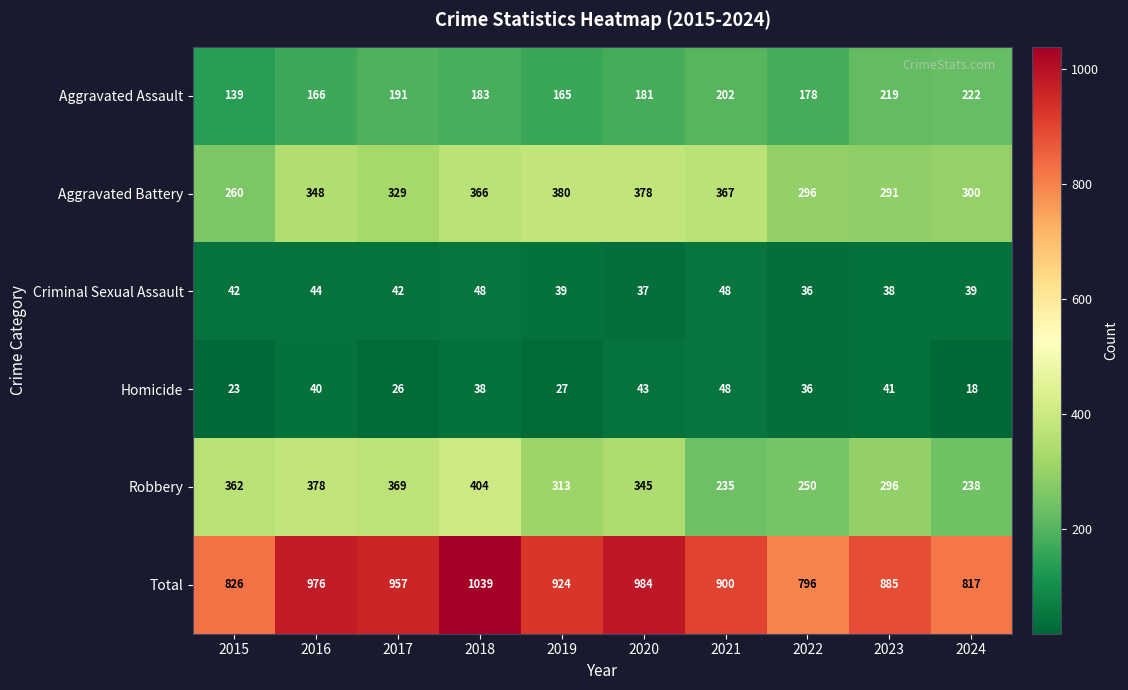

Where is Aggravated Assault nearest to the value 180?

2020